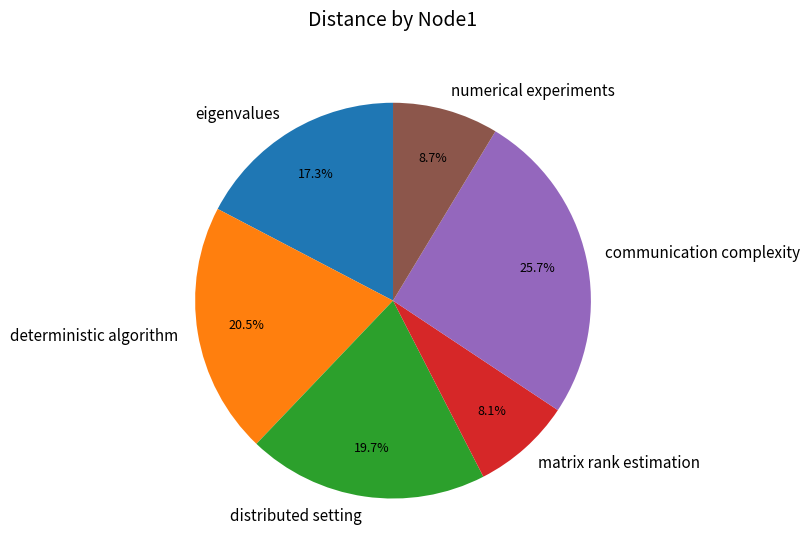

How many segments does this pie chart have?

6